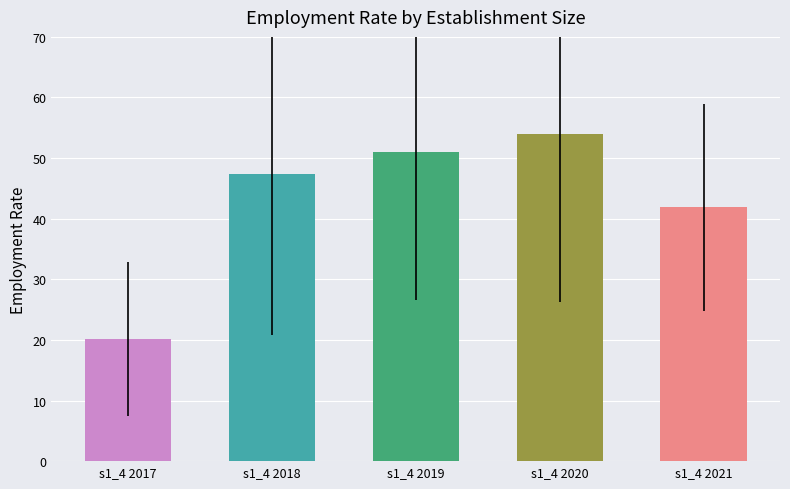

Which label corresponds to the largest value in the chart?

s1_4 2020